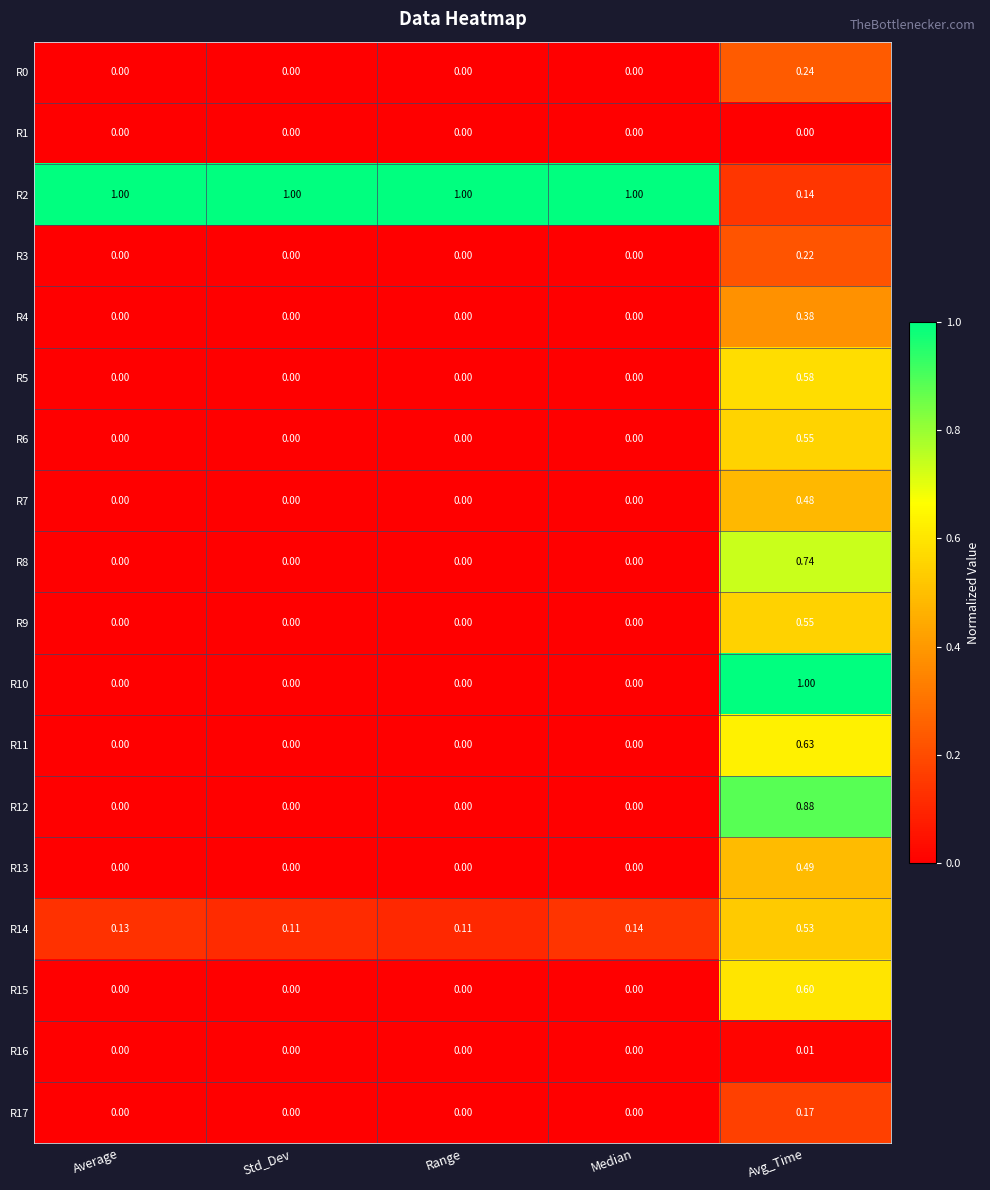

How many distinct data groups are displayed?

18